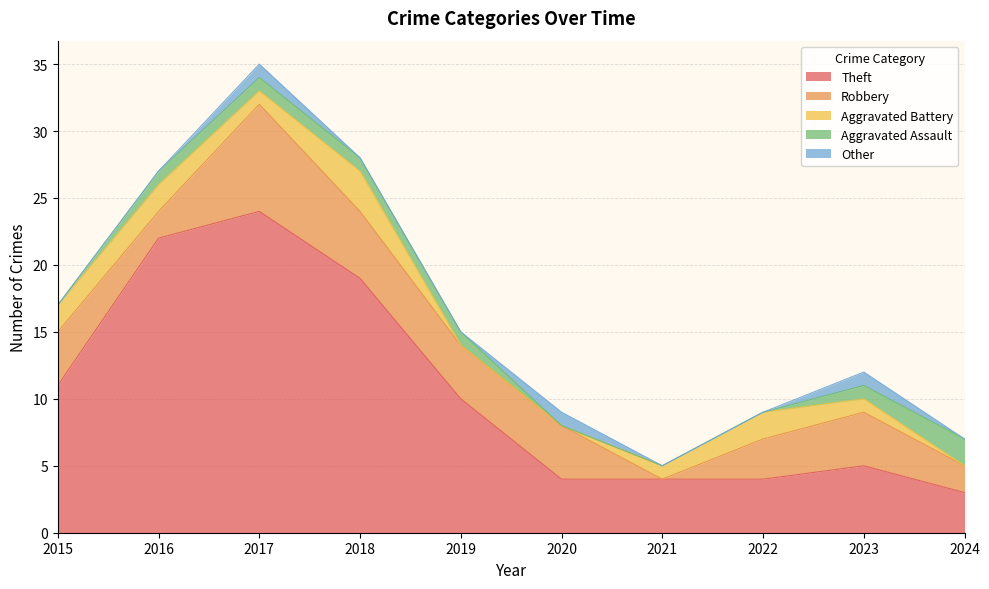

What is the value of the Aggravated Battery point at the 4th from the left?

3